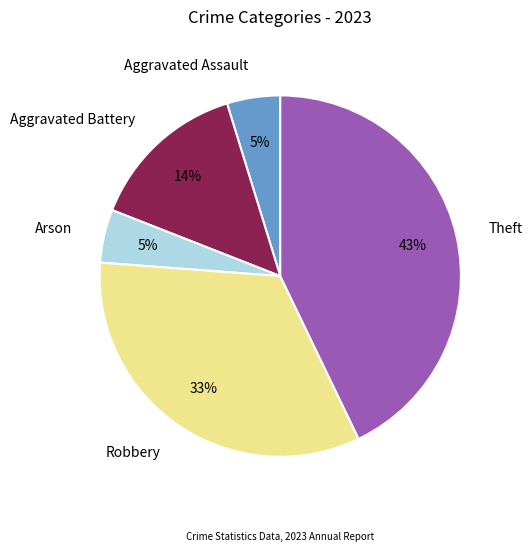

Between Robbery and Arson, which is larger?

Robbery